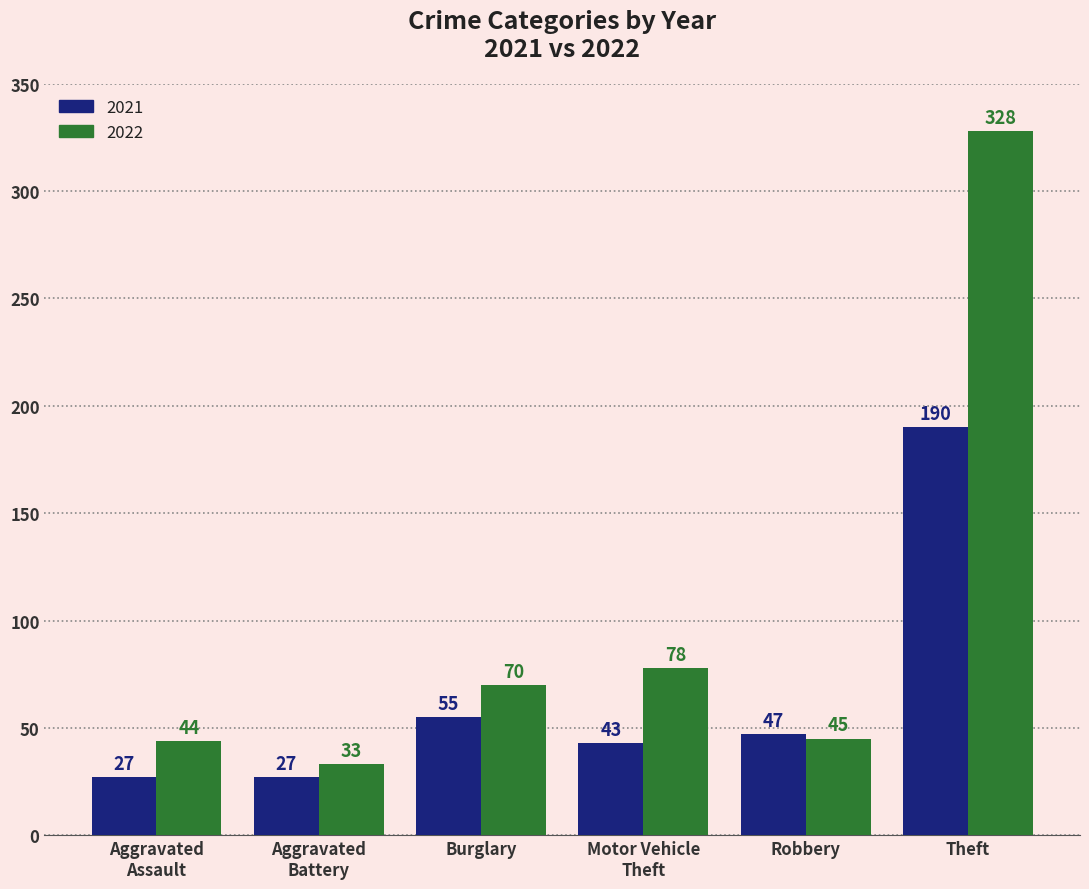

What is the maximum value shown in the chart?

328